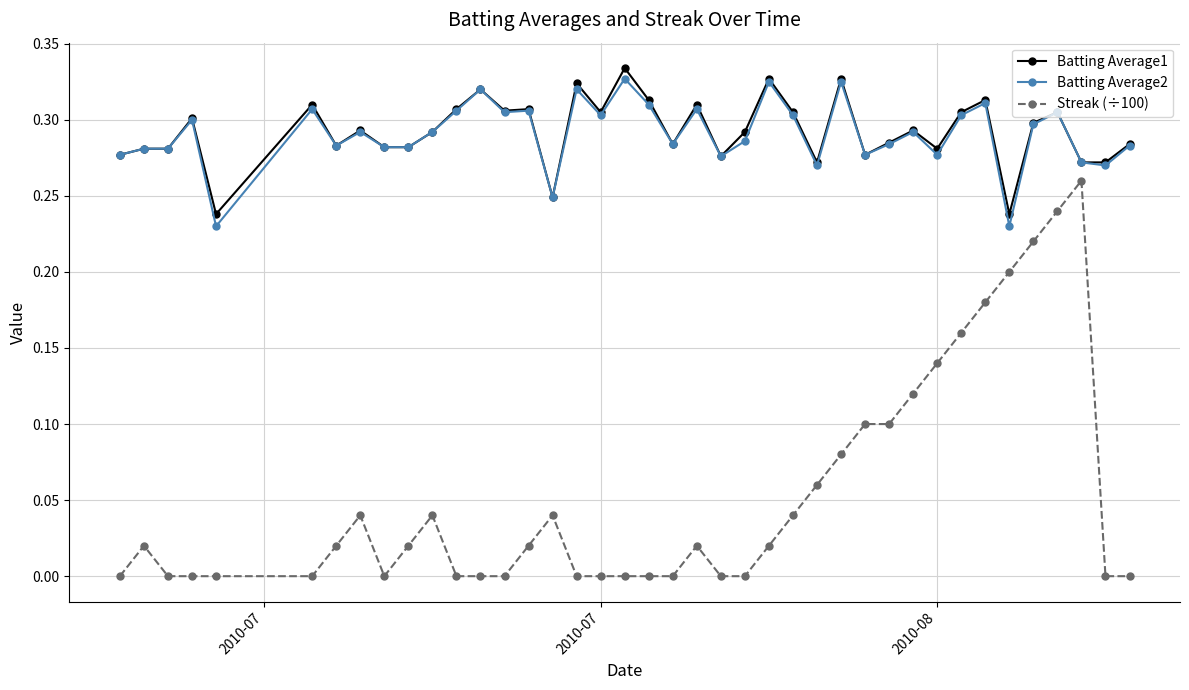

Which series has the widest spread of values?

Streak (÷100)